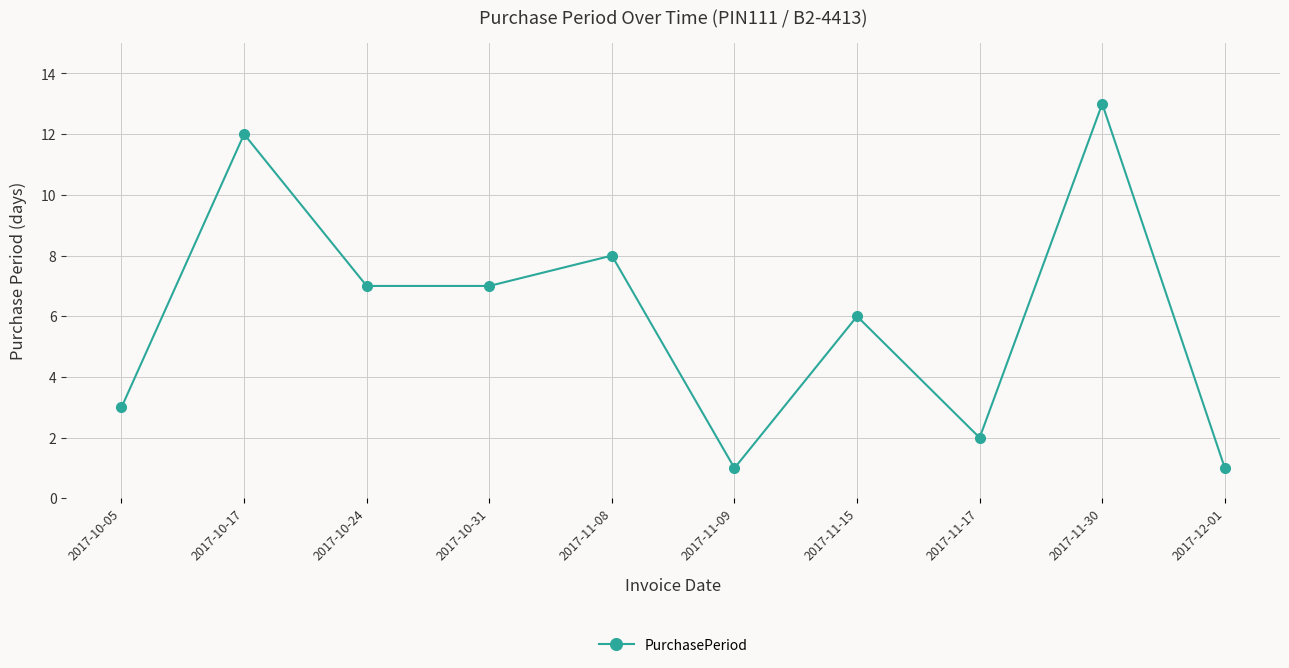

What is the label of the 7th point from the right?

2017-10-31